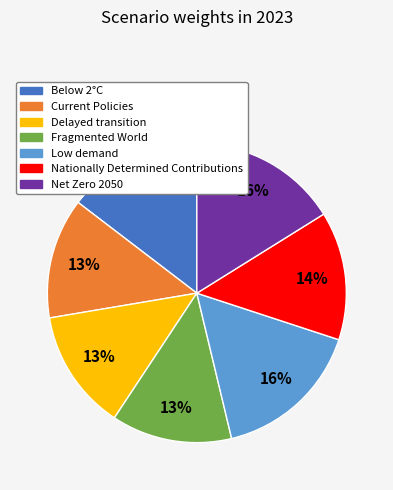

Does Low demand represent more than half of the total?

No